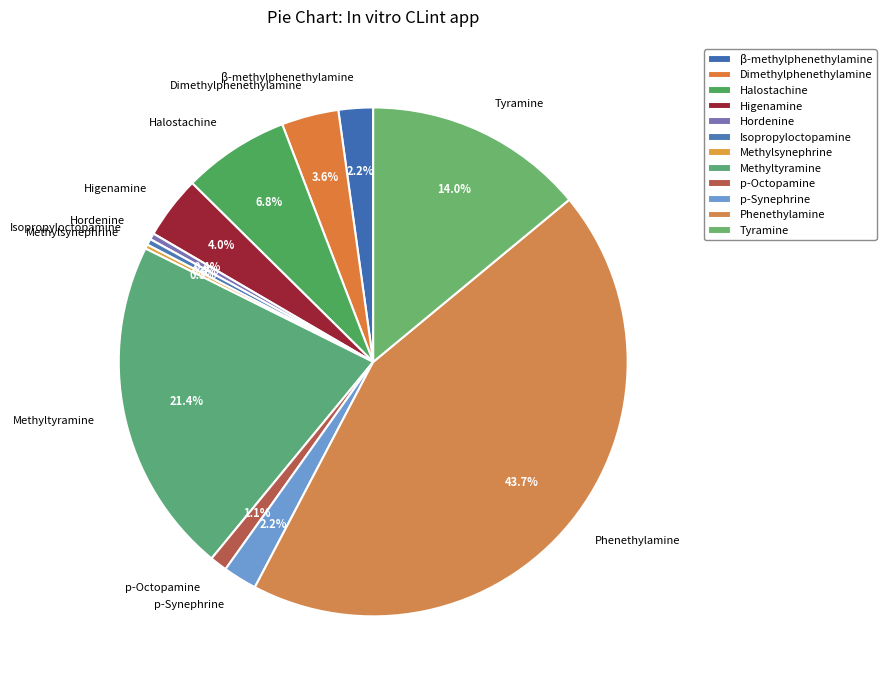

The Hordenine slice represents 13% of the pie. True or false?

False